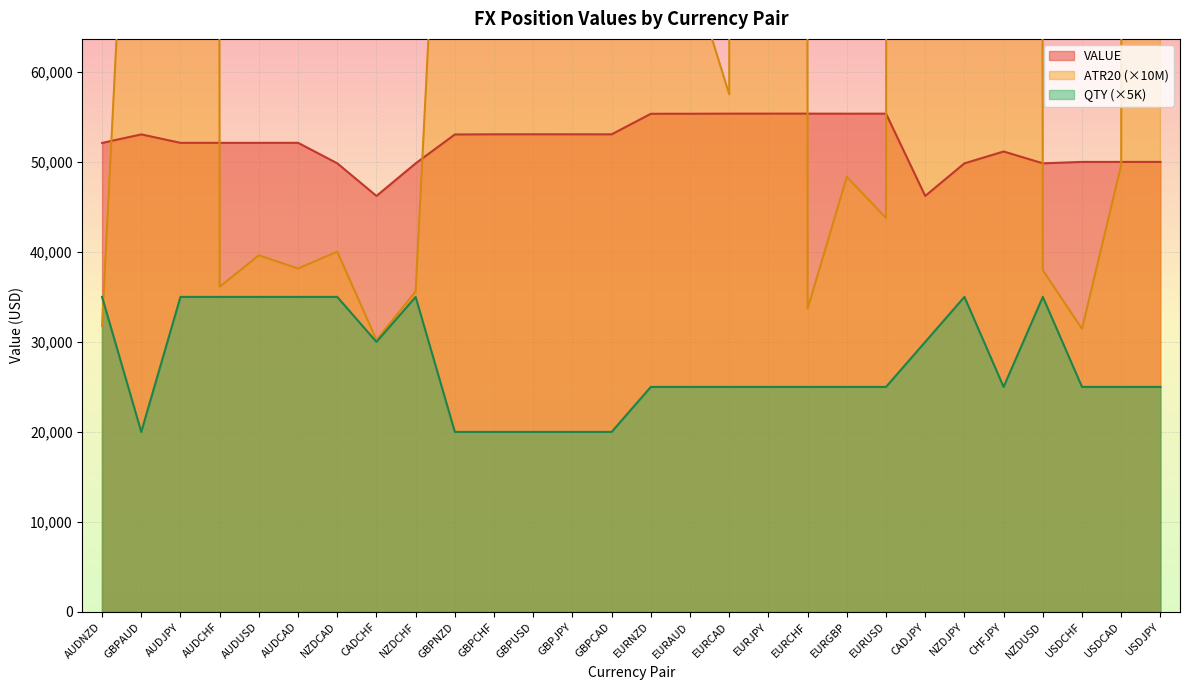

Is it true that ATR20 equals 39625.0 at AUDUSD?

True